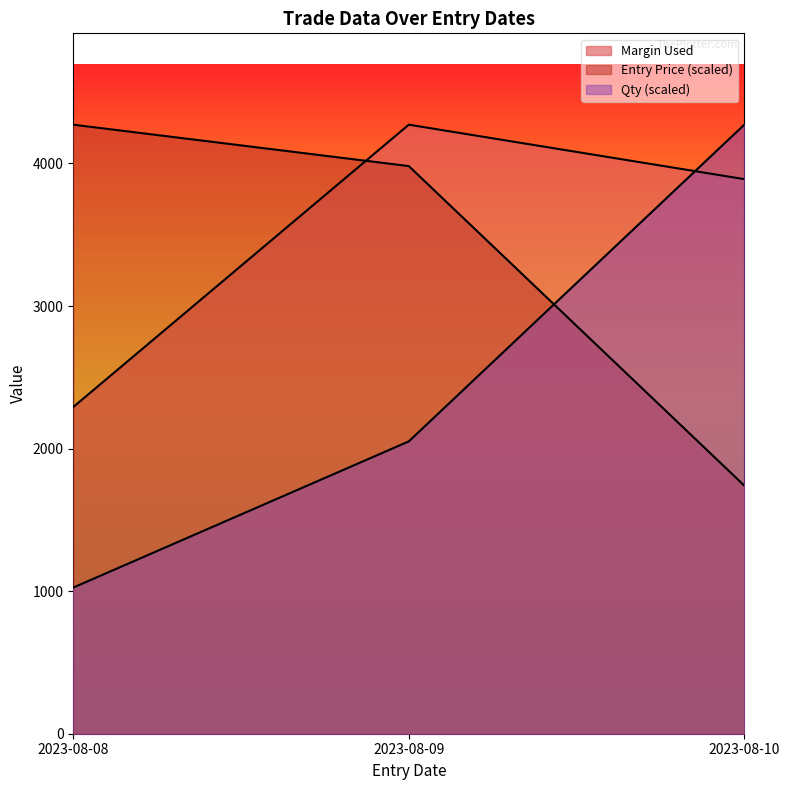

Read the Qty value at 2023-08-09.

2050.6